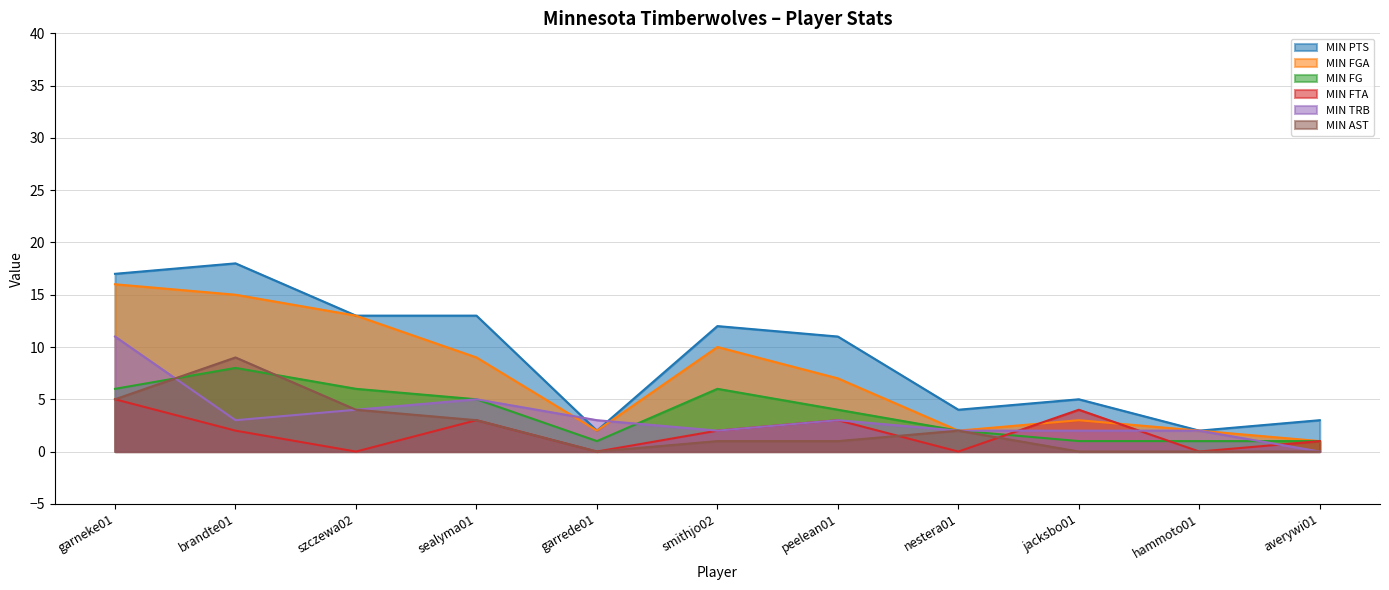

What is the difference between the second highest and minimum values in the MIN FGA series?

14